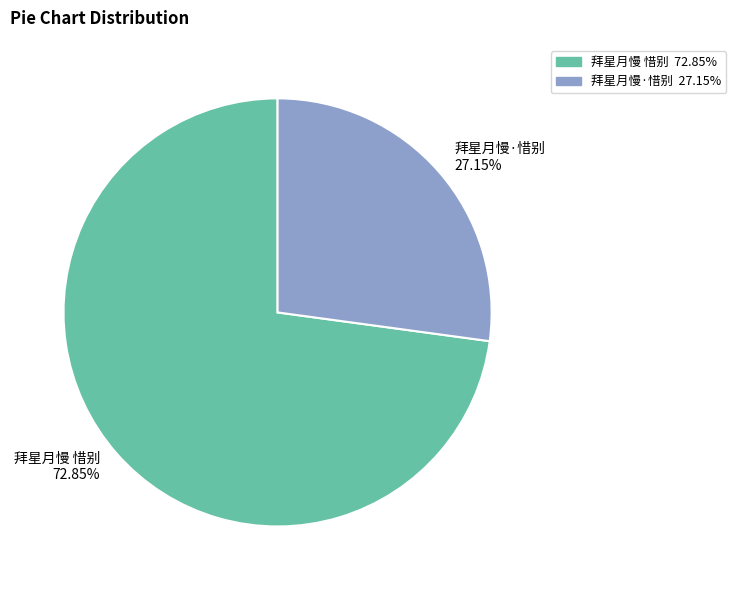

What percentage do 拜星月慢·惜别 and 拜星月慢 惜别 together represent?

100.0%